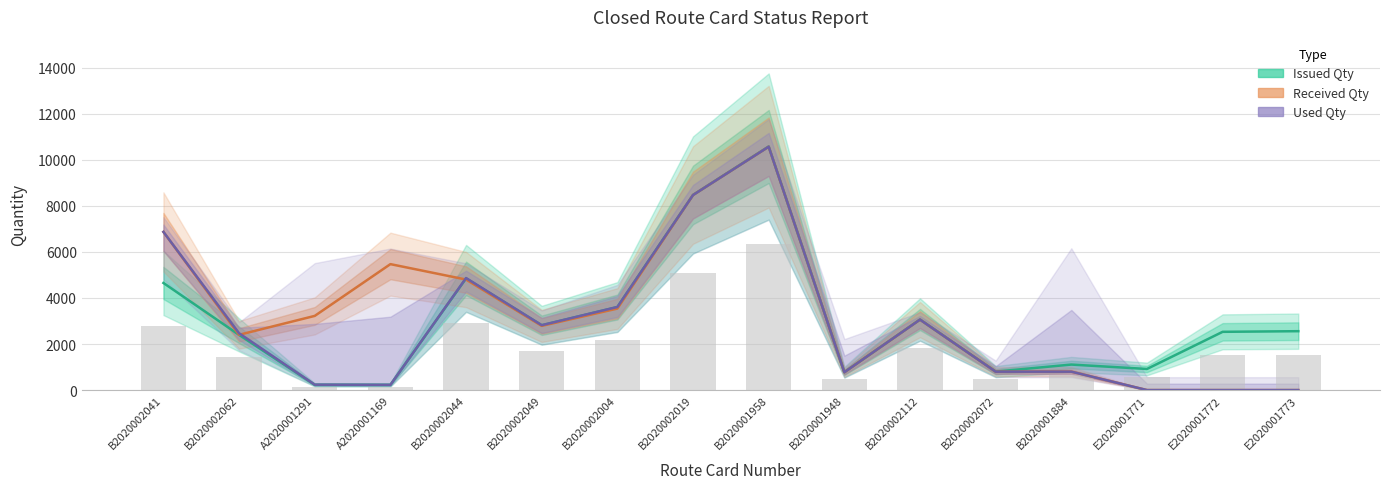

What is the lowest value of the Issued Qty series?

226.0